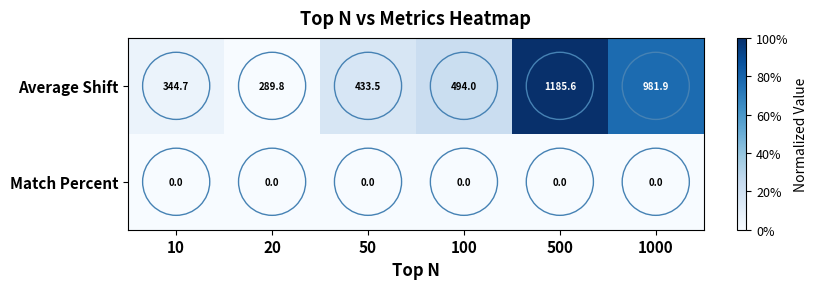

What is the sum of the Average Shift values at 500 and 10?

1530.3